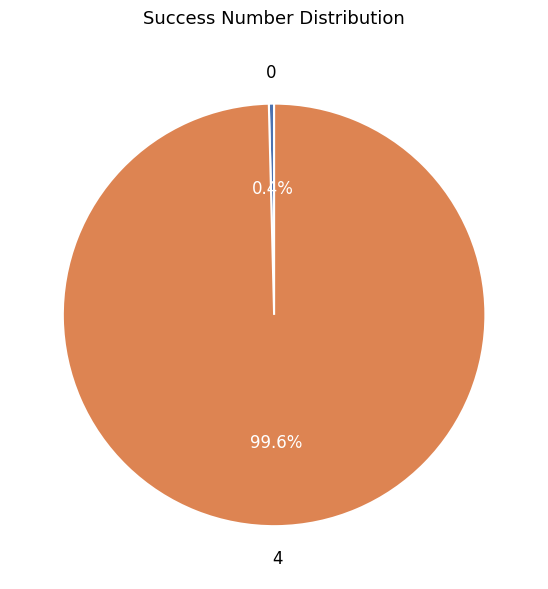

Rank the categories by value from highest to lowest.

4, 0